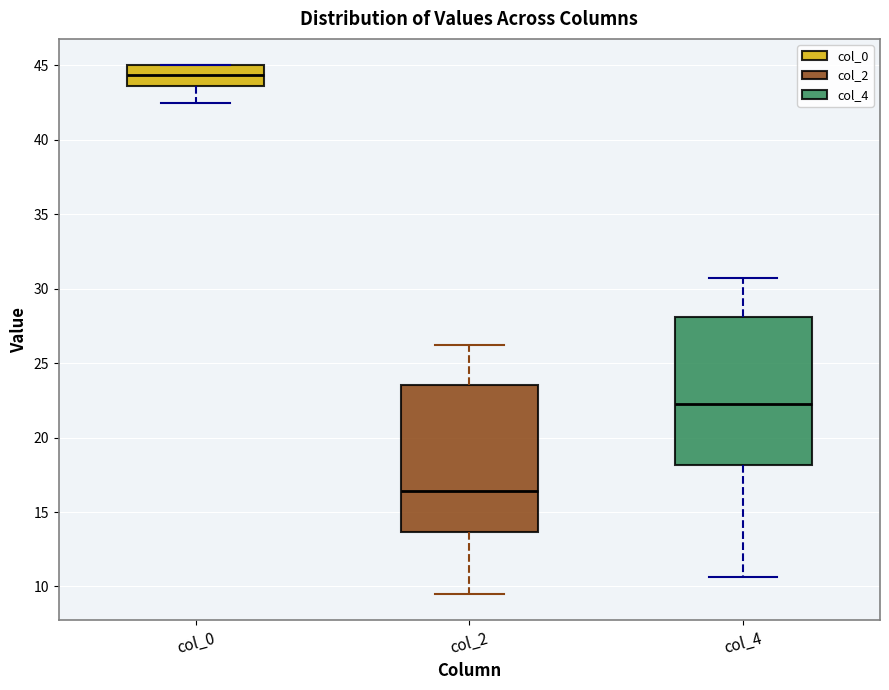

Where is the upper edge of the box for col_2 on the y-axis? The values are not printed on the chart, so give them approximately, as read against the axis.

23.5